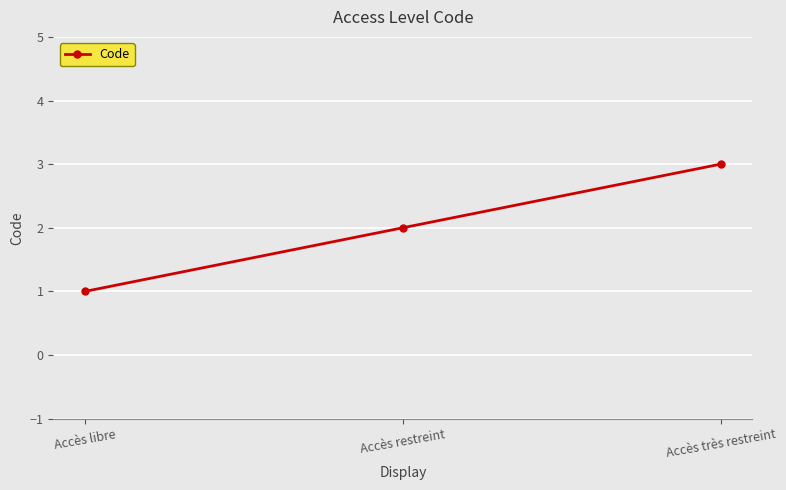

List the labels in order of value, smallest first.

Accès libre, Accès restreint, Accès très restreint